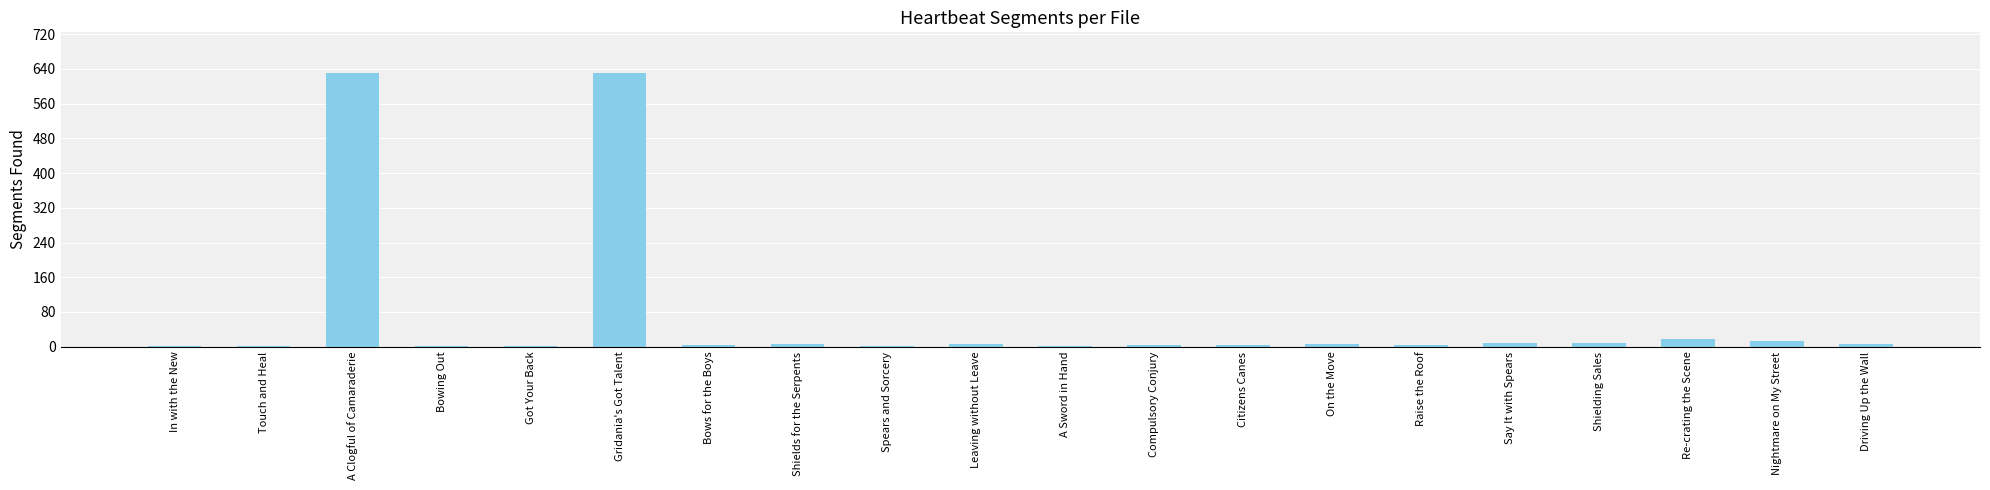

What value does the data have at Gridania's Got Talent?

630